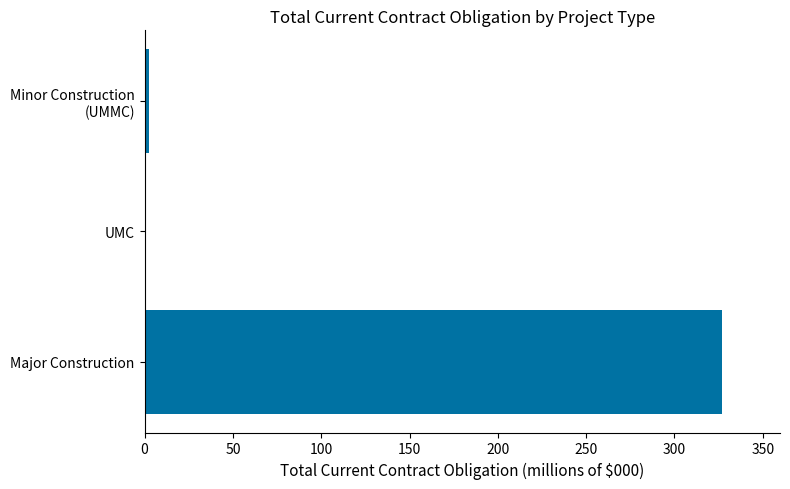

At which category does the chart reach its peak across all series?

Major Construction